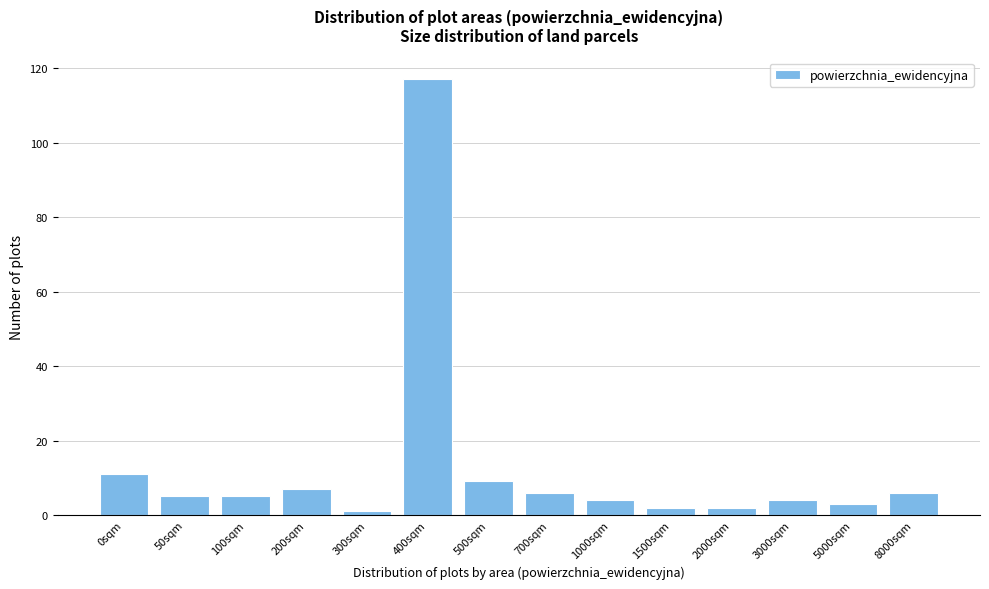

Reading left to right, transcribe all the data shown in this chart.

11	5	5	7	1	117	9	6	4	2	2	4	3	6